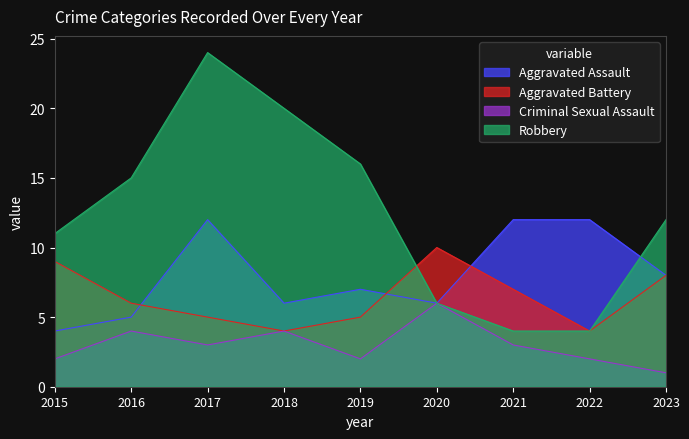

True or false: Aggravated Assault has more than 0 interior local peaks.

True